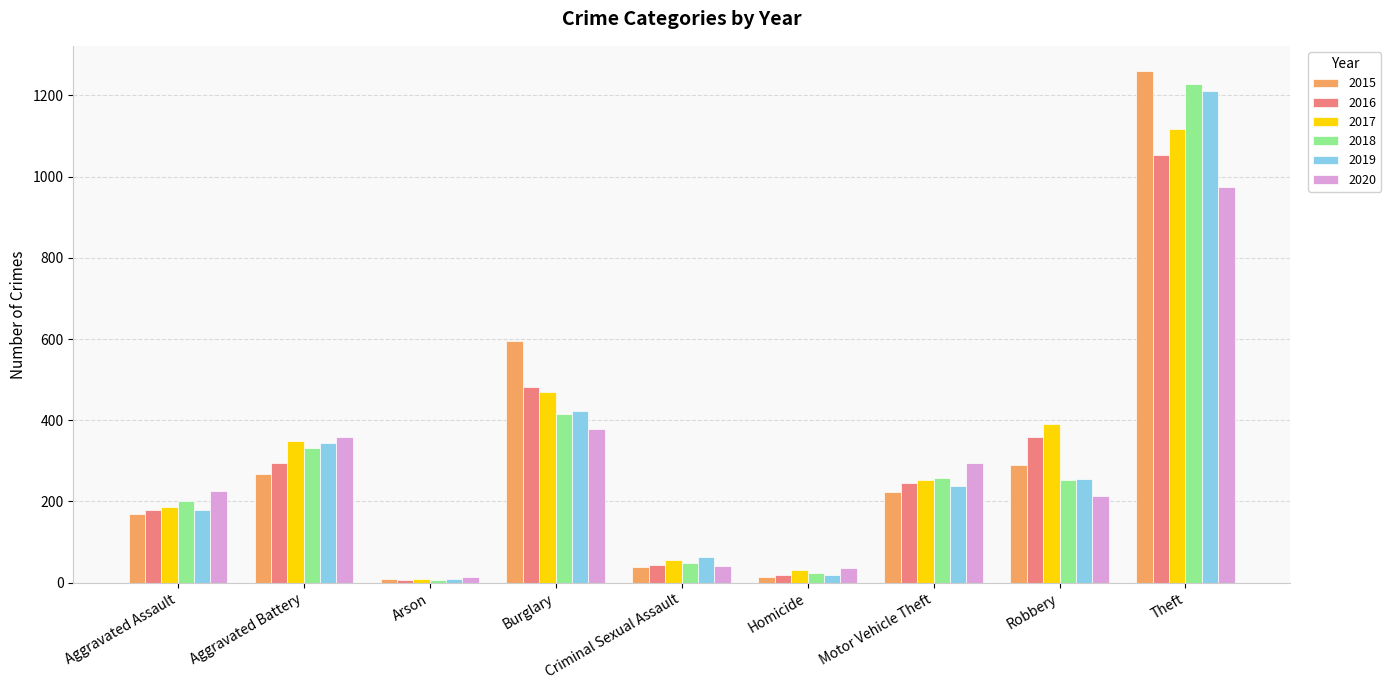

What is the approximate value of 2016 at Robbery?

359